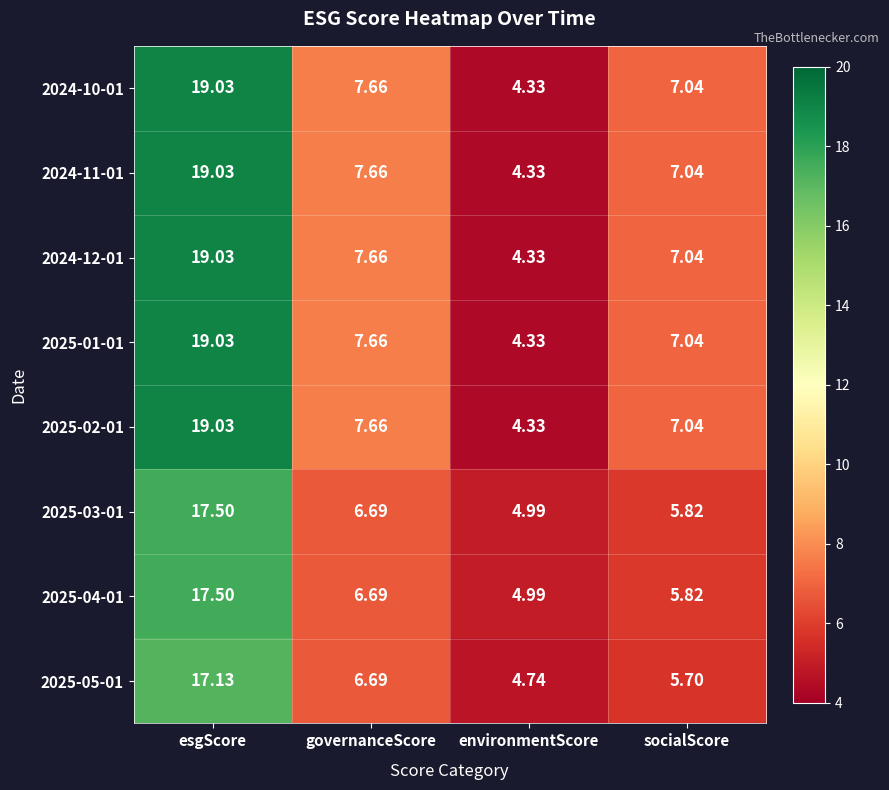

At which label does 2025-04-01 reach its peak?

esgScore